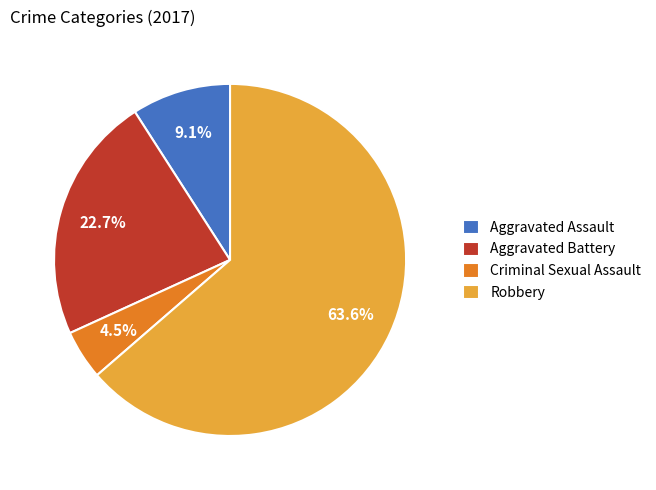

True or false: Robbery accounts for 64% of the total.

True